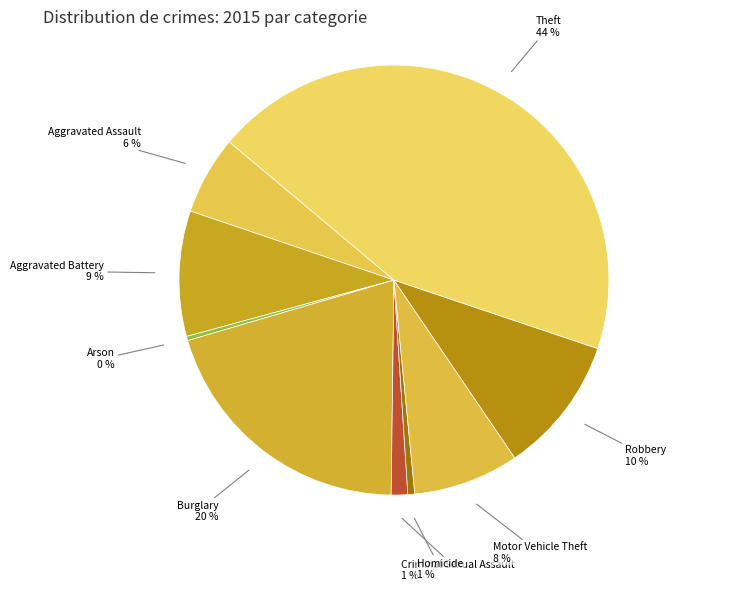

Is it true that Burglary is 20% of the pie?

True